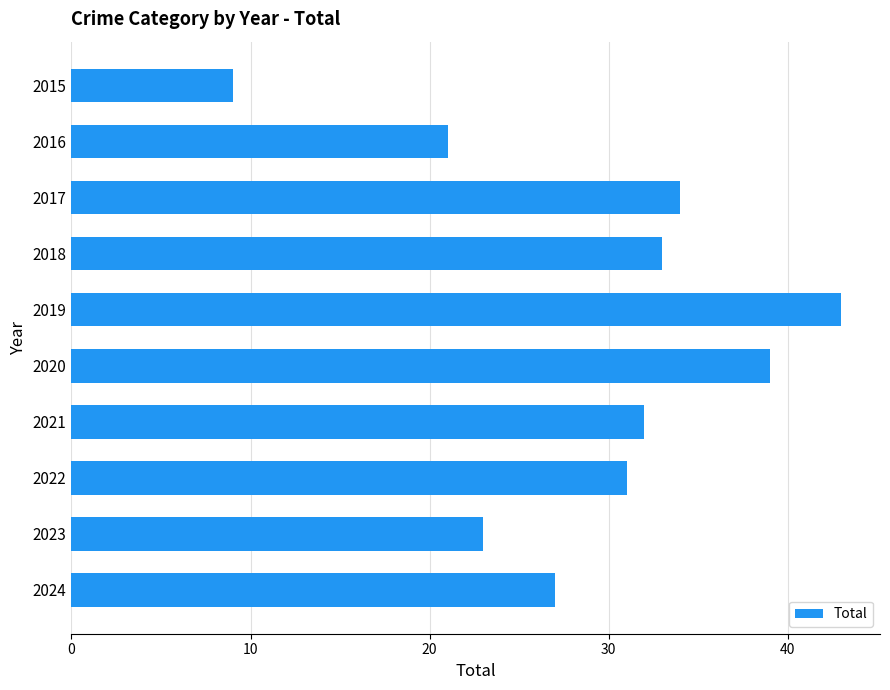

What is the value of the 1st bar from the top?

9